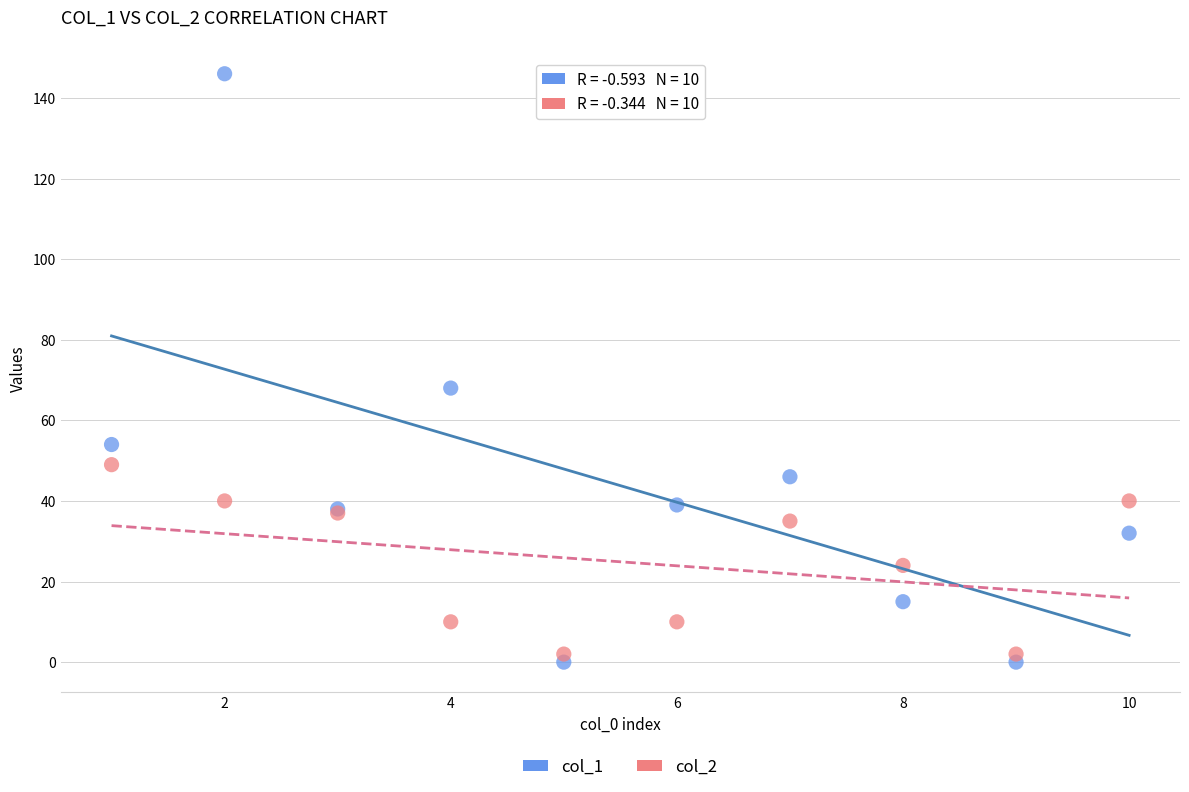

Across all series, what Y value is closest to 73?

68